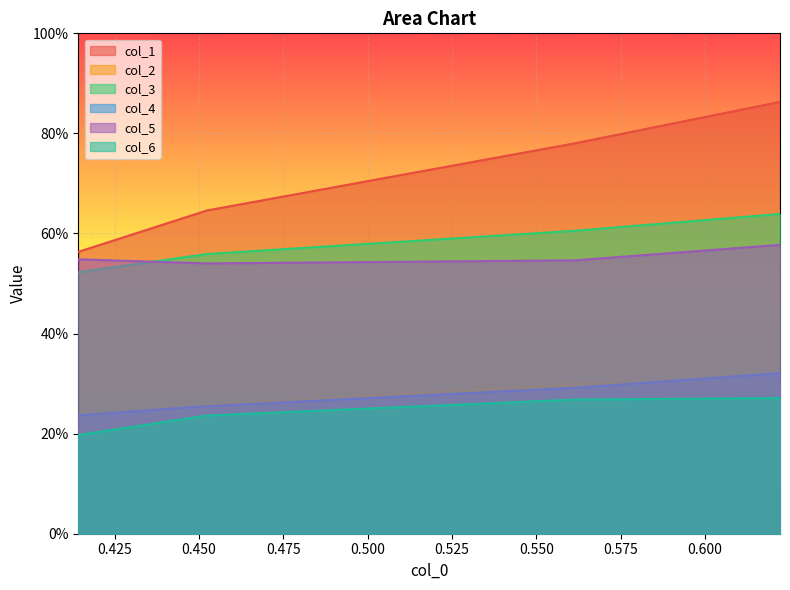

In col_5, how many points are lower than both neighbors (excluding endpoints)?

1